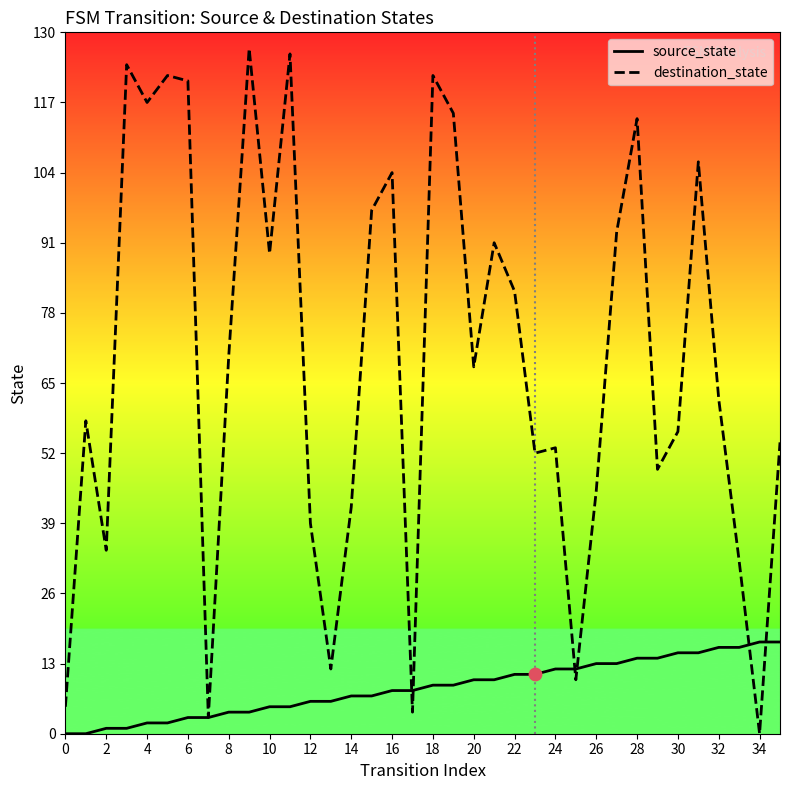

At how many categories does at least one series exceed 121?

5